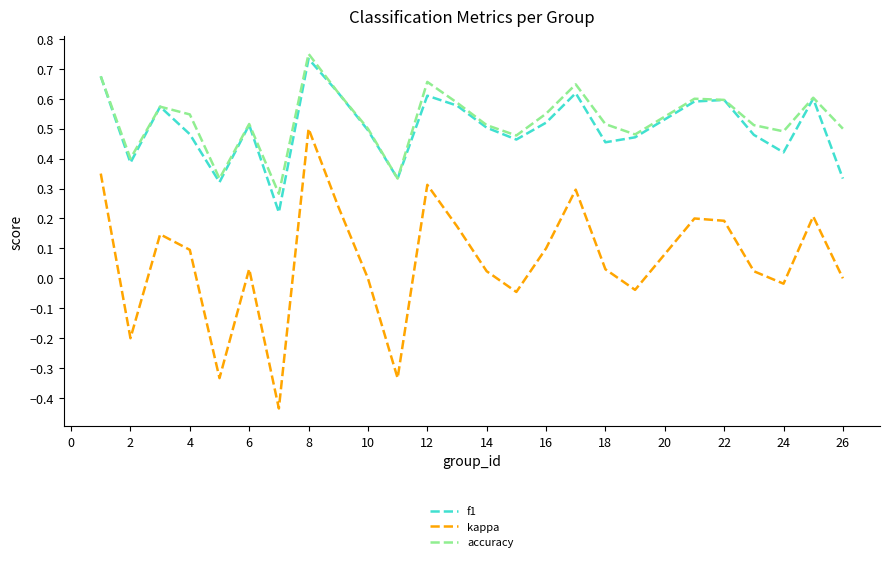

True or false: accuracy and kappa intersect in this chart.

False